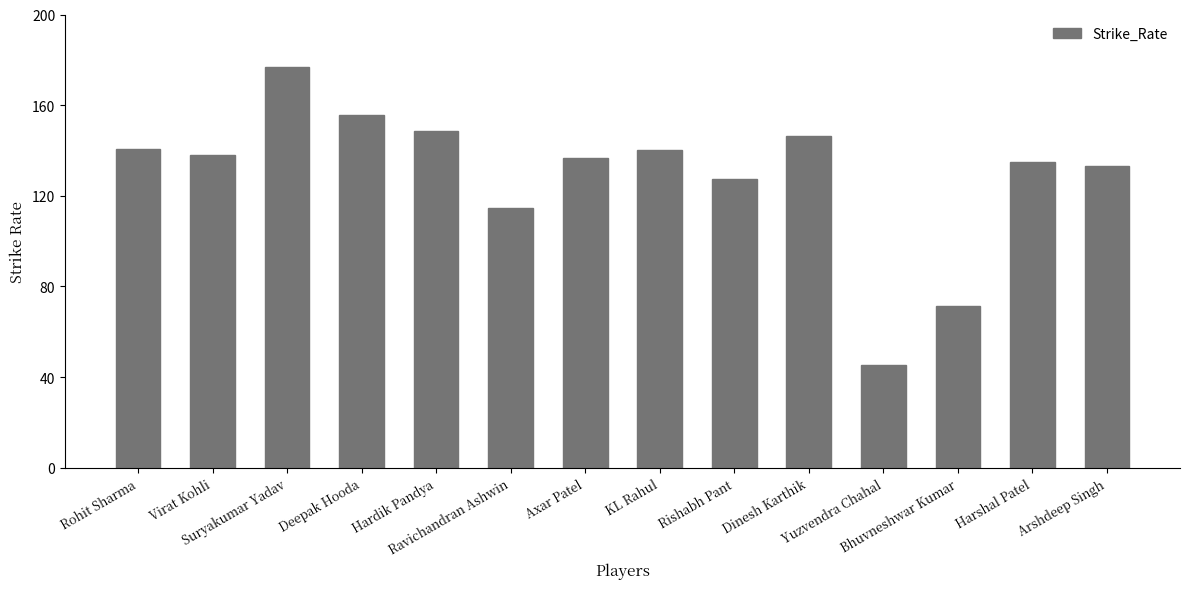

How many series are shown in this chart?

1